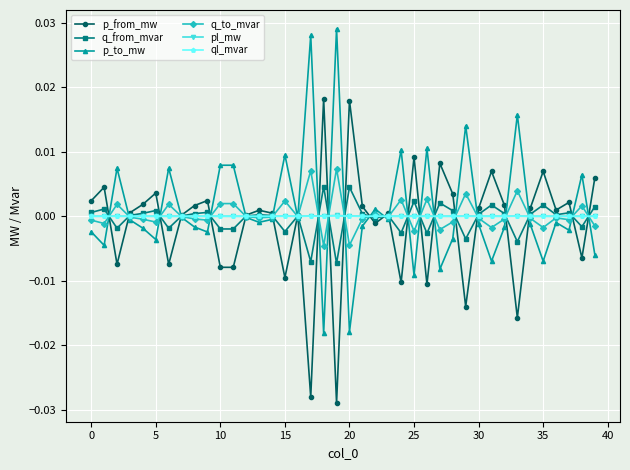

How many series are shown in this chart?

6